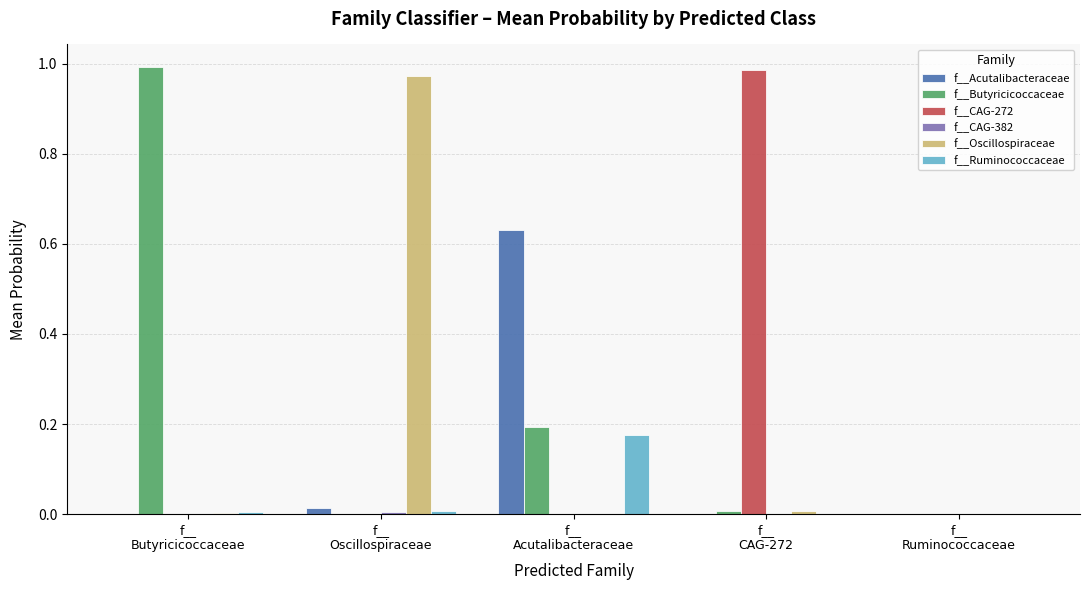

At f__
CAG-272, list the series in order from largest to smallest.

f__CAG-272, f__Oscillospiraceae, f__Butyricicoccaceae, f__Acutalibacteraceae, f__Ruminococcaceae, f__CAG-382